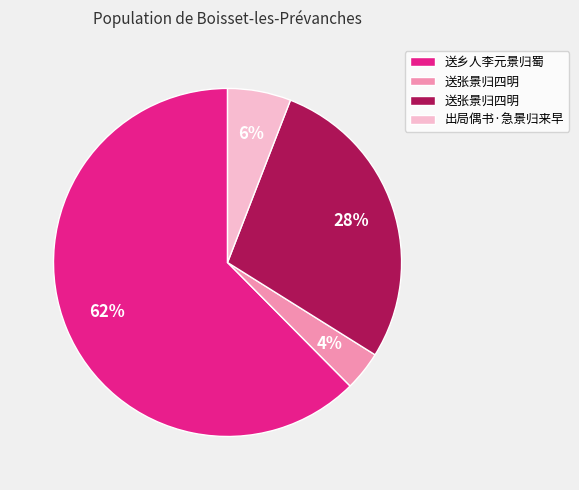

Count the number of slices in the pie.

4